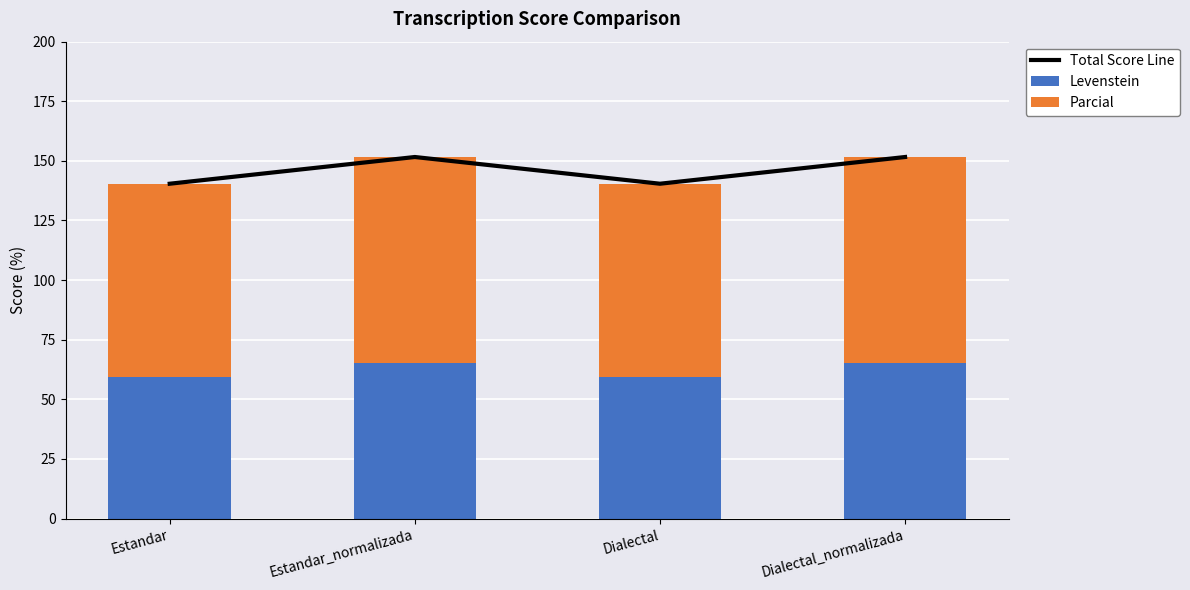

At which label does Parcial first exceed 86?

Estandar_normalizada